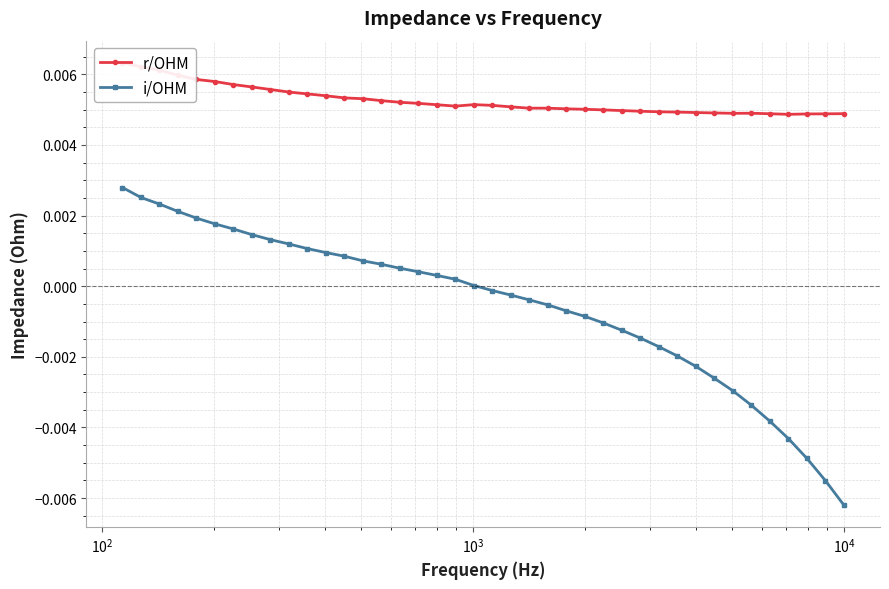

Count the number of data series in this chart.

2